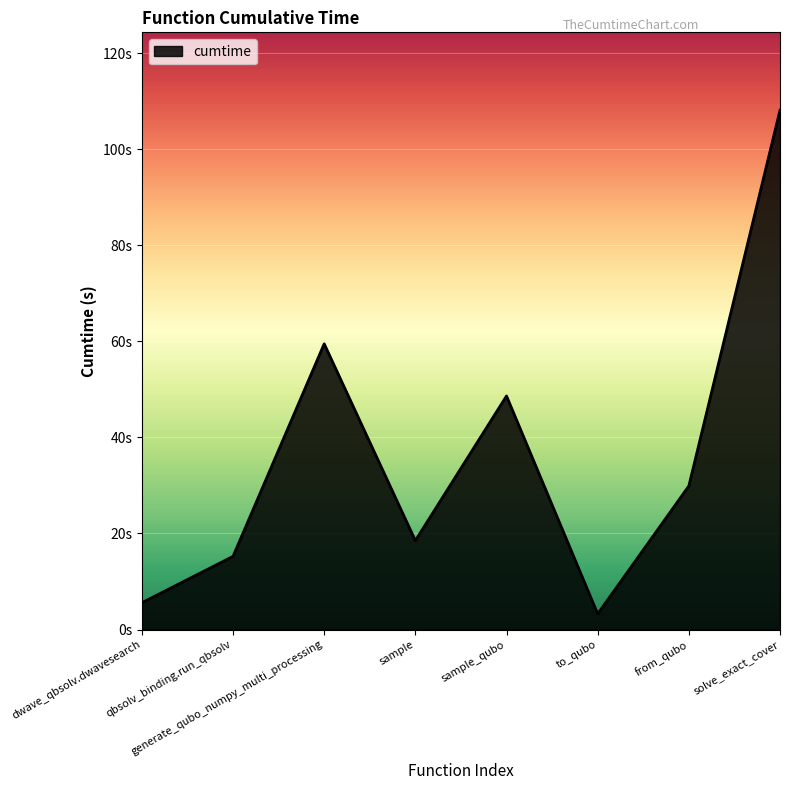

Does the chart display data point markers on the line(s)?

No